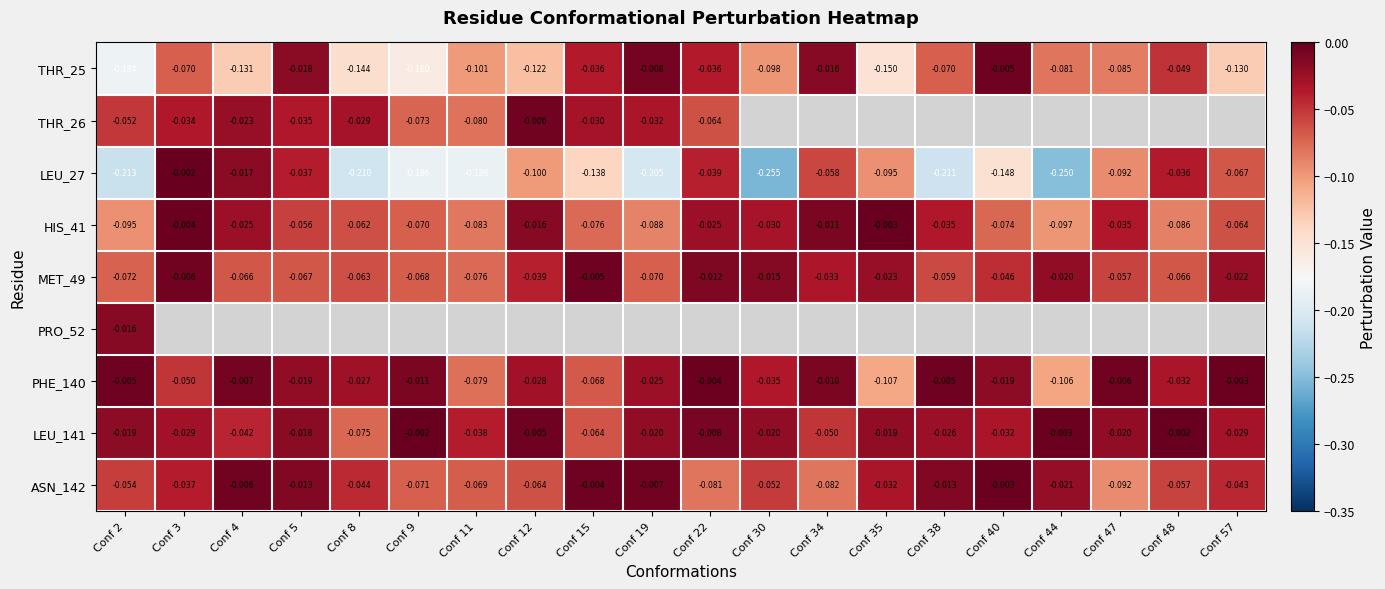

Rank the series by their average value, from highest to lowest.

THR_26, PRO_52, LEU_141, PHE_140, ASN_142, MET_49, HIS_41, THR_25, LEU_27